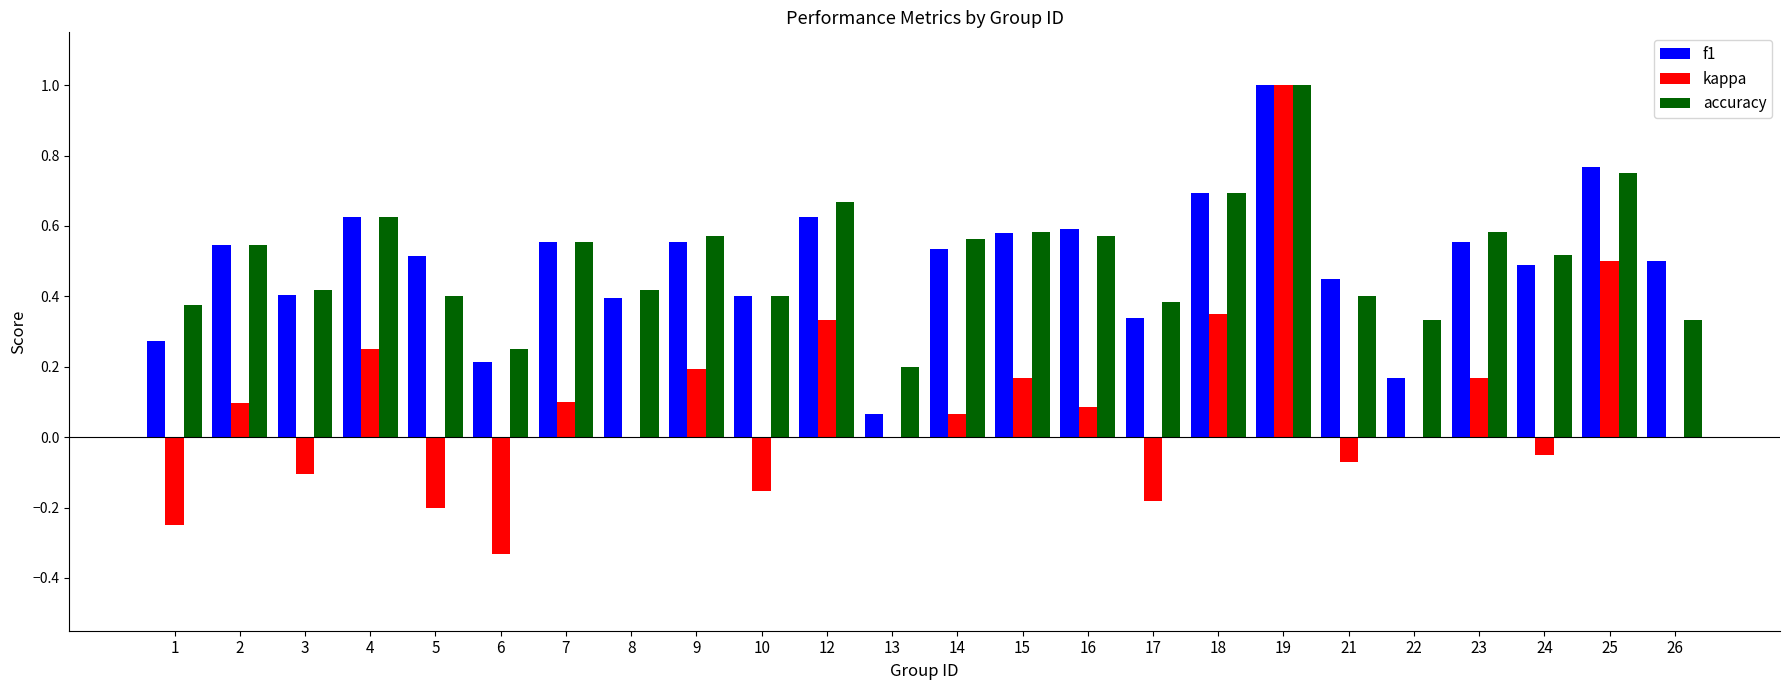

What is the sum of the f1 values at 17 and 5?

0.9